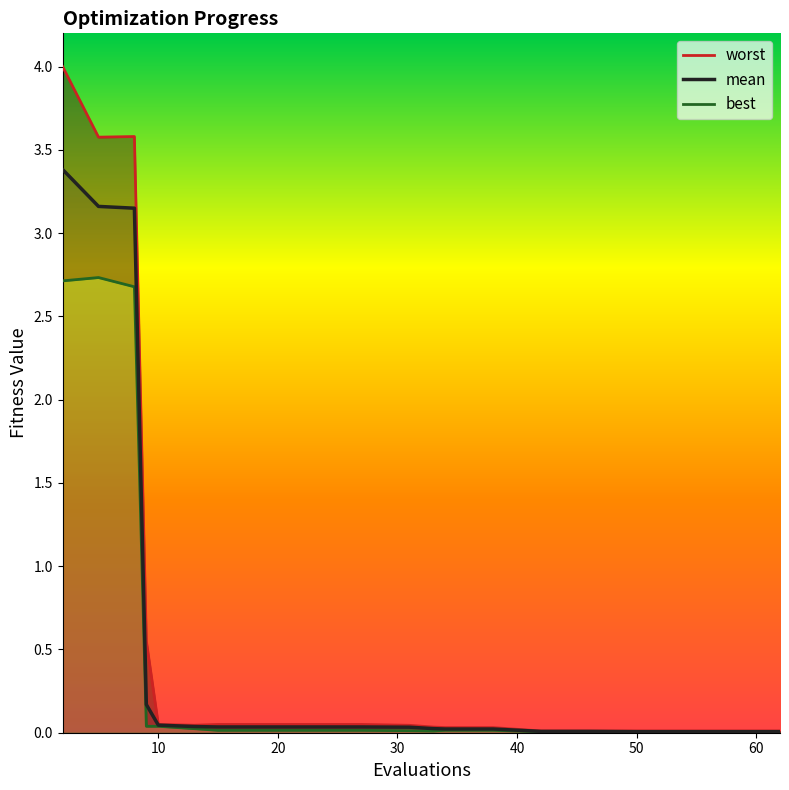

At which category does best reach its first local peak?

5